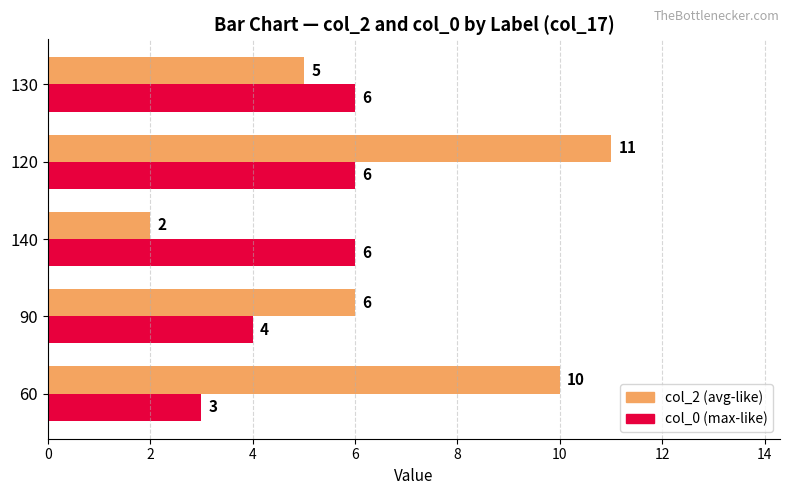

The col_2 (avg-like) series shows 6 at 120. True or false?

False